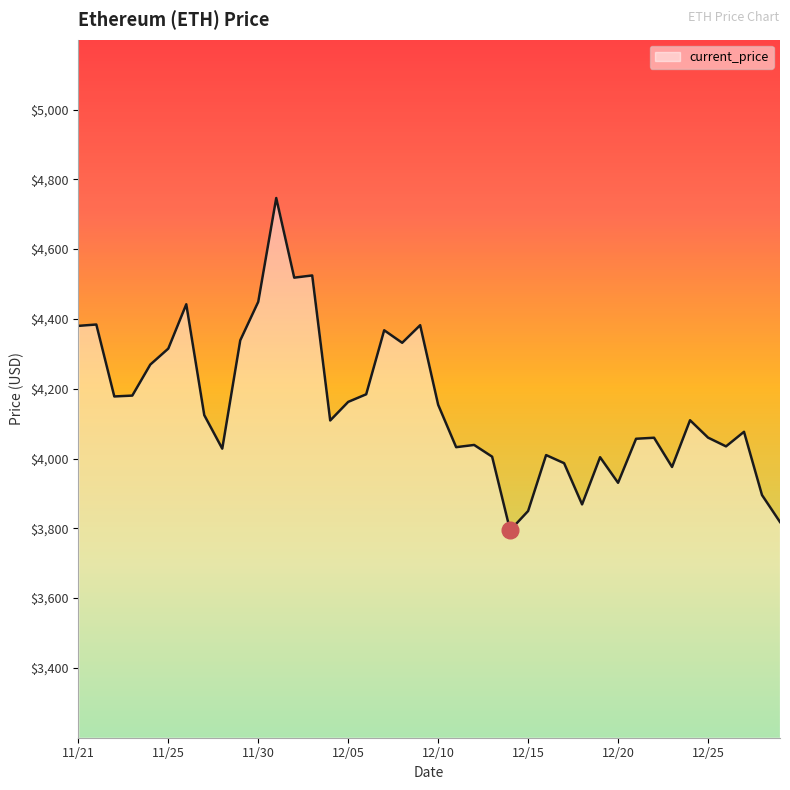

What is the maximum value shown in the chart?

4746.4